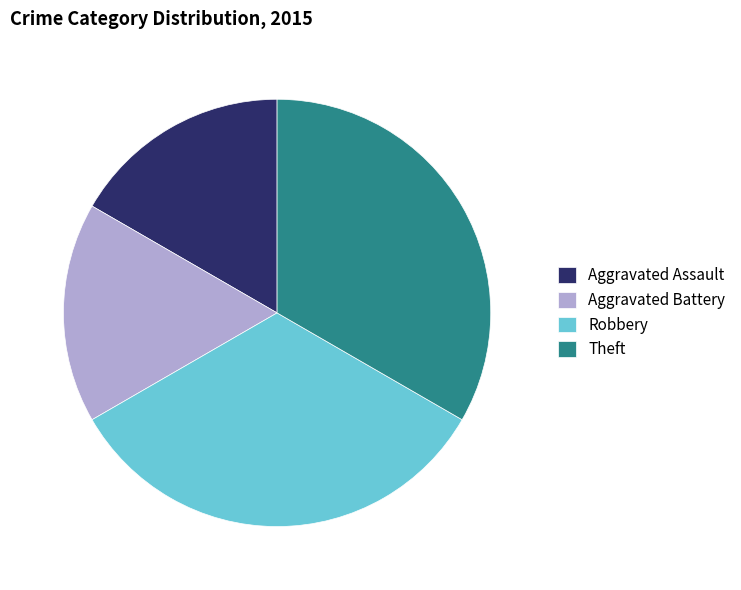

Is the sum of Aggravated Assault and Aggravated Battery greater than half?

No